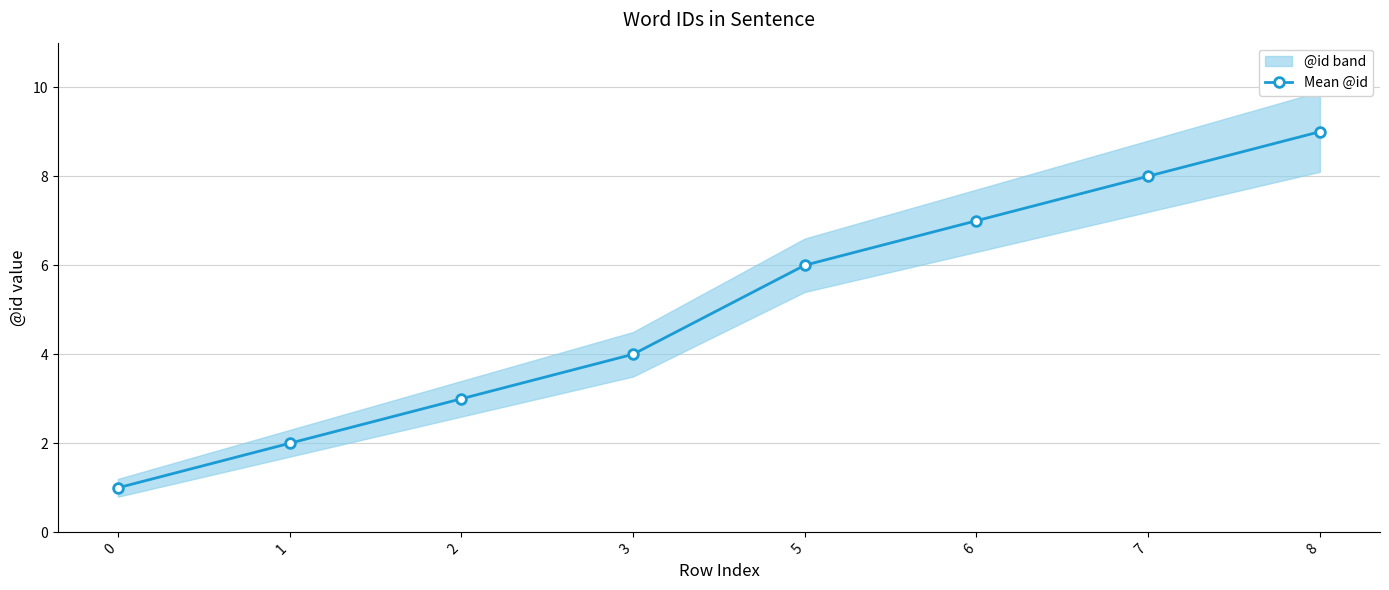

The chart shows a value of 9 at 8. True or false?

True